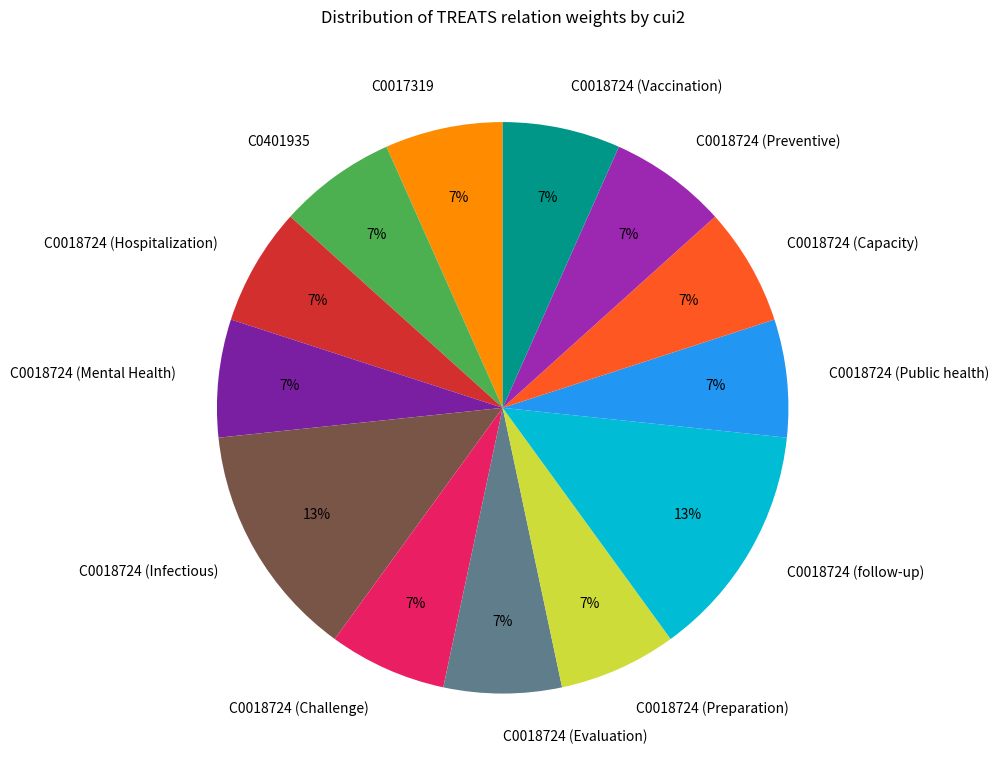

Combined, do C0018724 (Preventive) and C0018724 (Public health) account for over 50%?

No